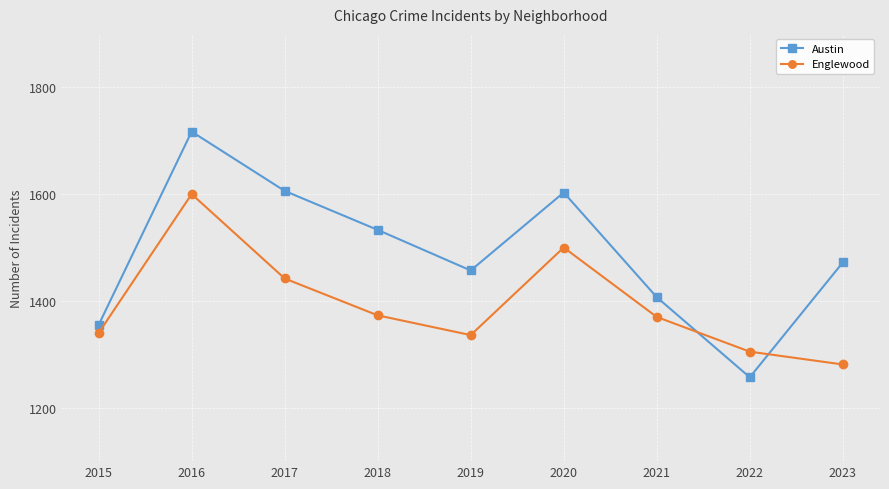

What is the average value of the Austin series?

1490